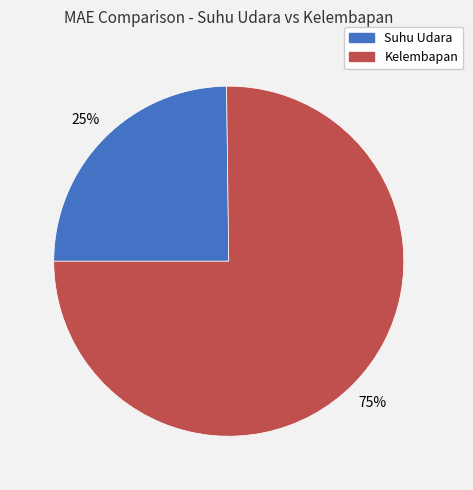

Do Kelembapan and Suhu Udara together represent more than half of the pie?

Yes